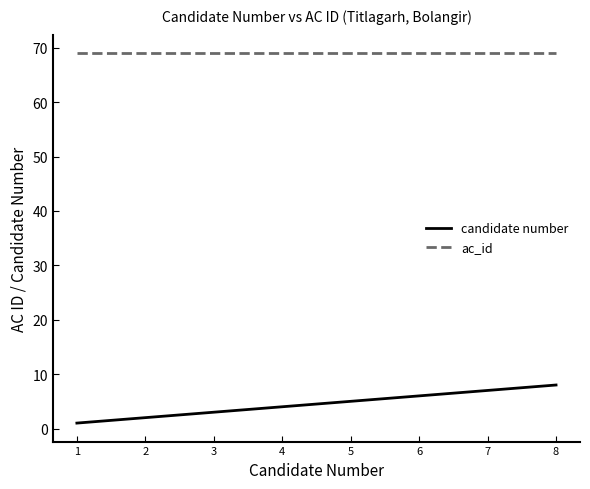

The value of candidate number at 7 is 7. True or false?

True